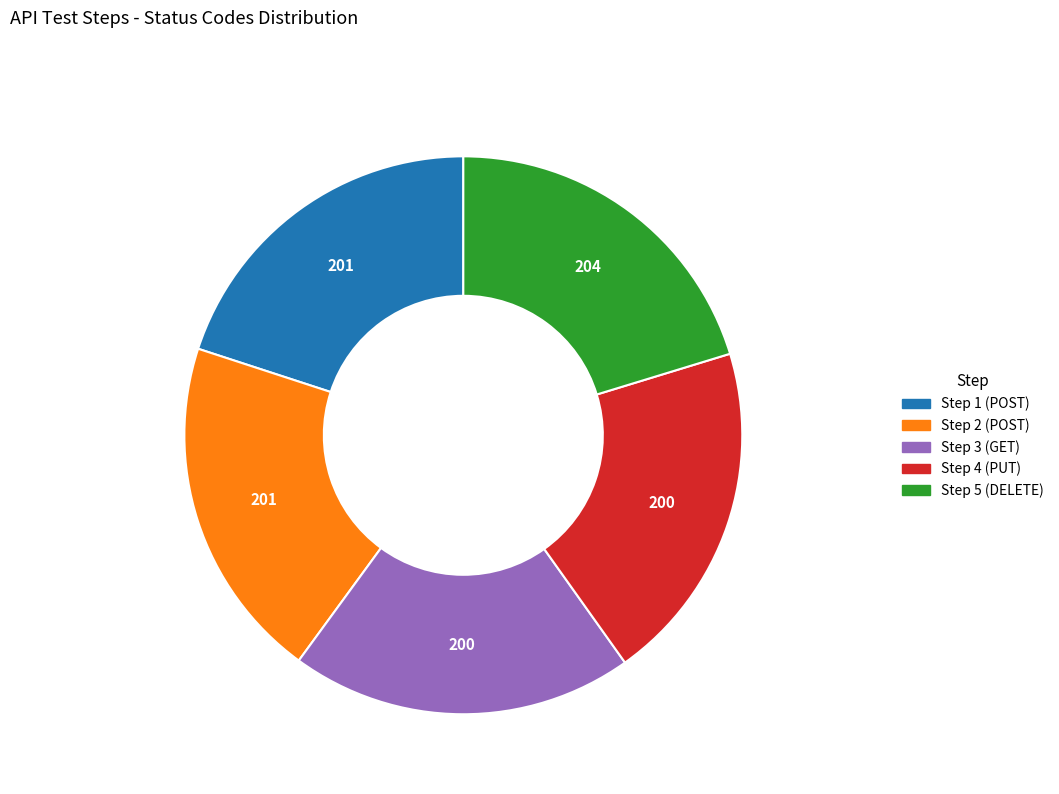

Does Step 4 (PUT) account for over 50% of the chart?

No